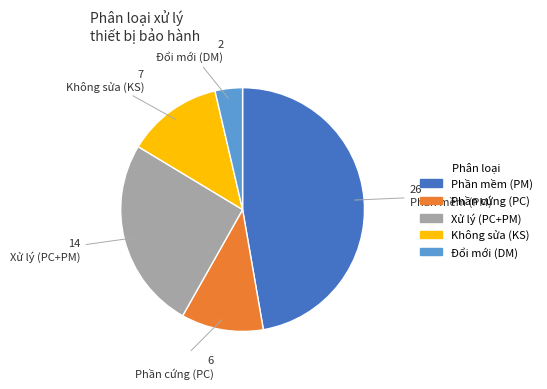

Which has a higher value, Phần cứng (PC) or Không sửa (KS)?

Không sửa (KS)